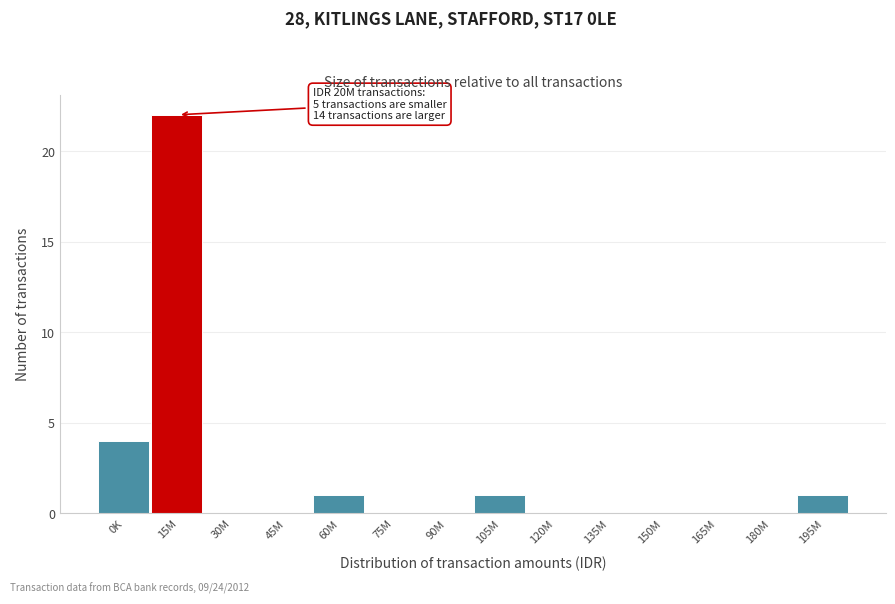

Reading right to left, extract all data points from this chart.

195M=1	180M=0	165M=0	150M=0	135M=0	120M=0	105M=1	90M=0	75M=0	60M=1	45M=0	30M=0	15M=22	0K=4